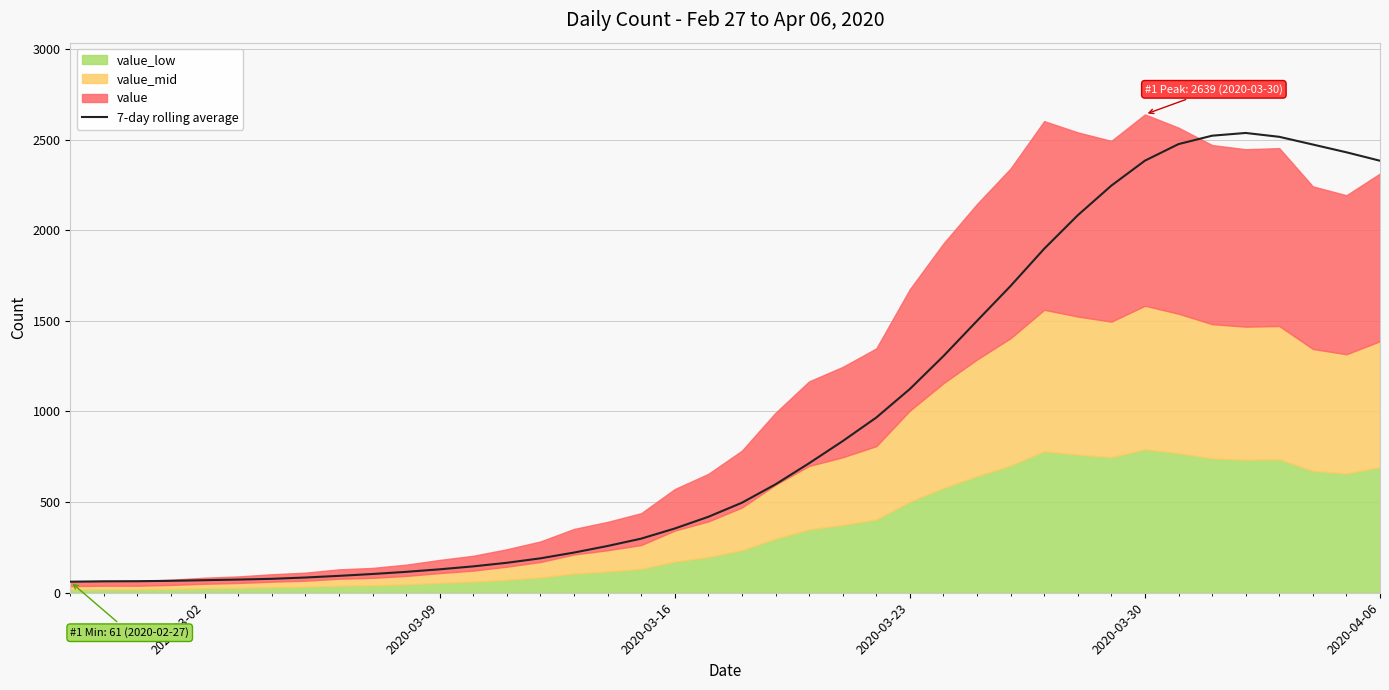

What is the difference between the maximum and minimum values?

2475.7